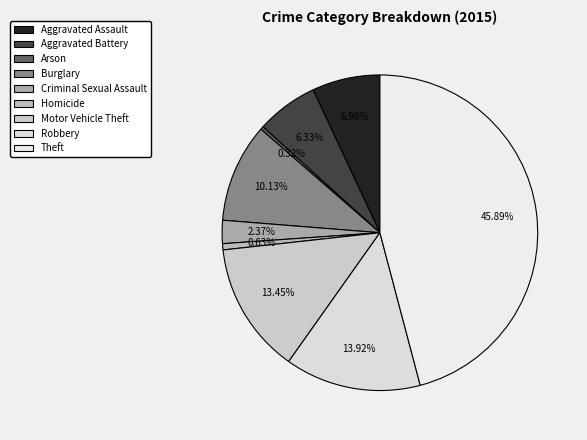

How many segments does this pie chart have?

9